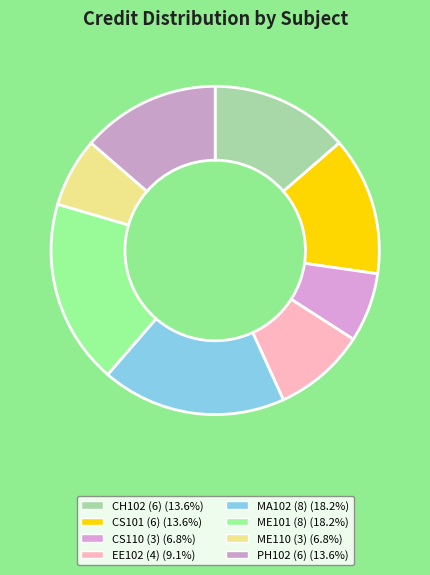

True or false: EE102 (4) accounts for 20% of the total.

False